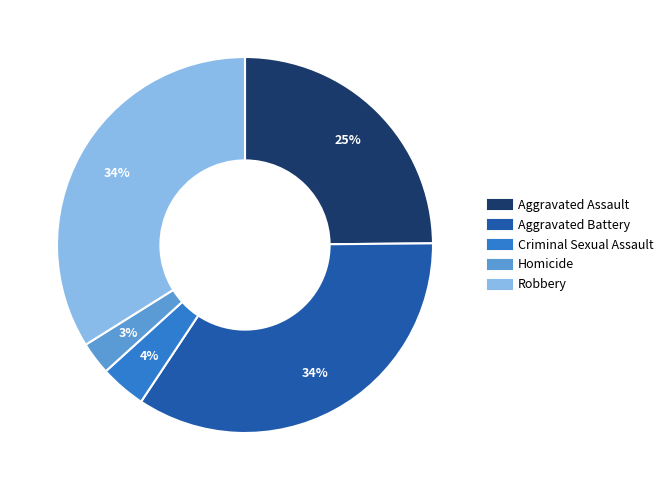

To the nearest percent, what portion does Aggravated Assault represent?

25%